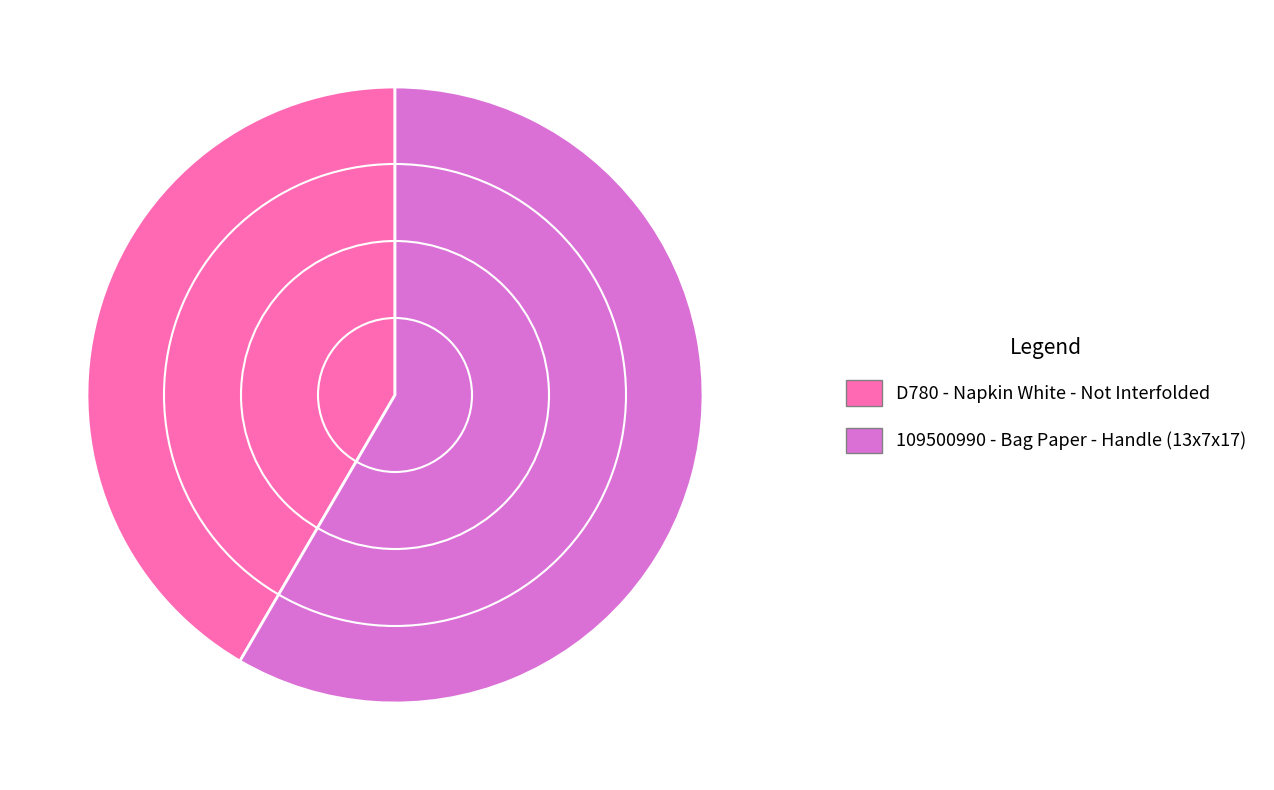

How many slices are in this pie chart?

2